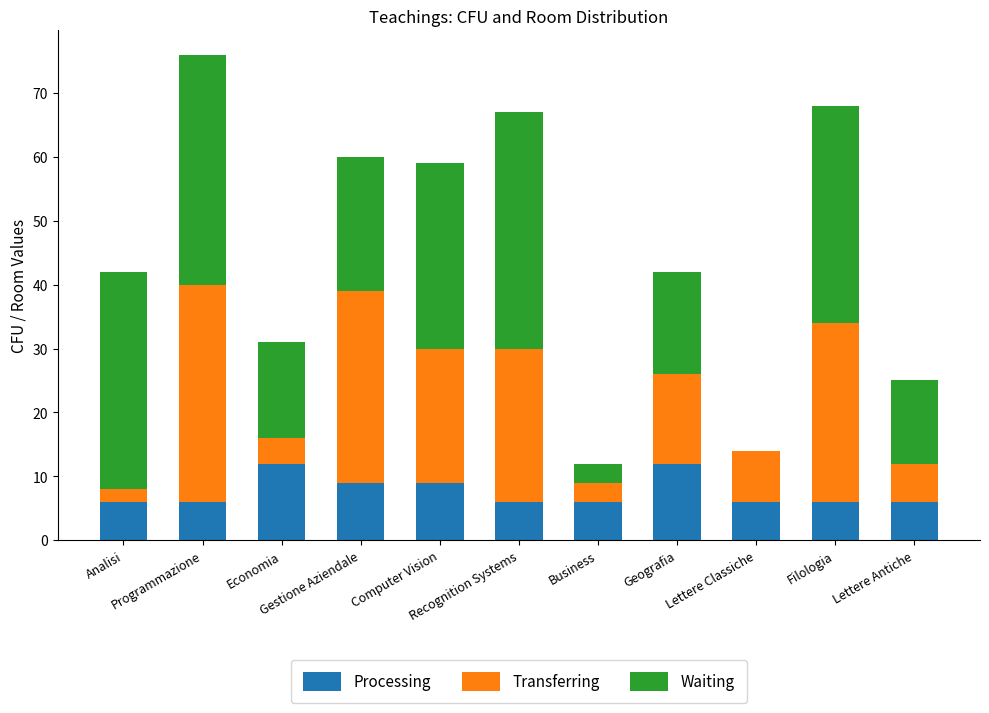

What is the sum of all Processing values?

84